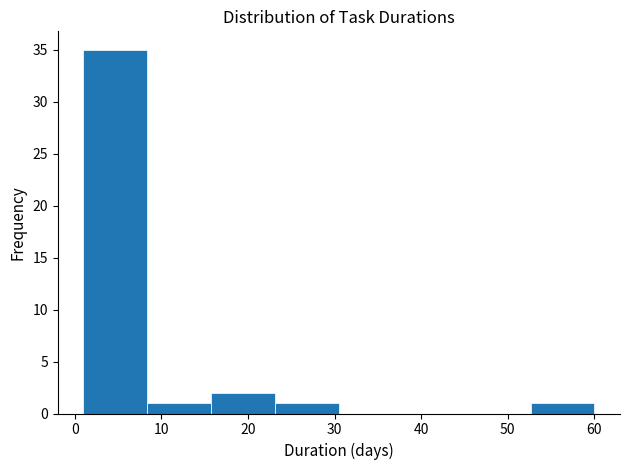

What is the height of the bar covering 8 to 16 on the x-axis? Neither the bar edges nor the heights are printed on the chart, so give them approximately, as read against the axes.

1